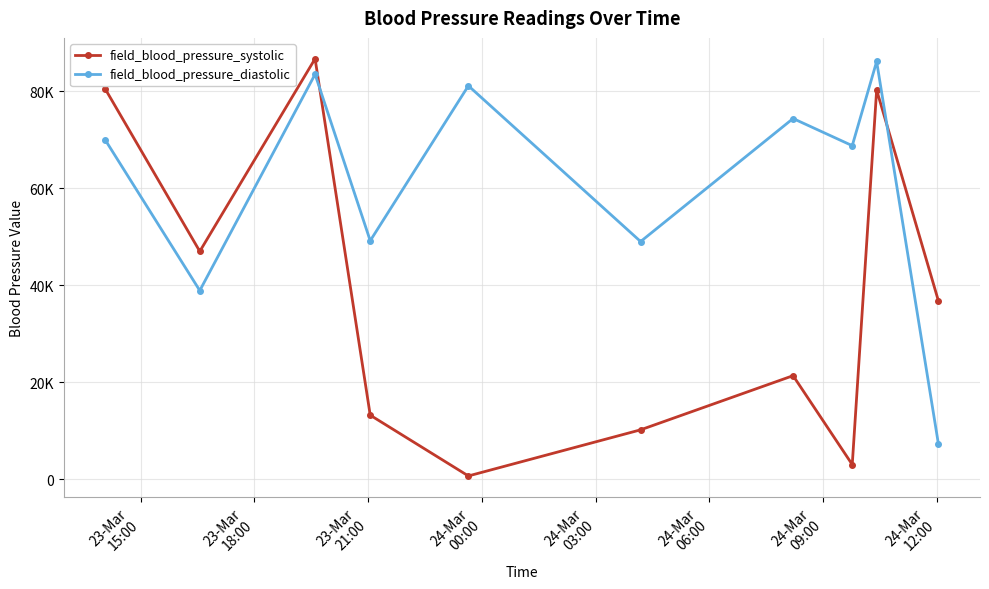

Reading left to right, extract all data points from this chart.

field_blood_pressure_systolic: 80451	47008	86748	13208	669	10187	21360	3017	80303	36834
field_blood_pressure_diastolic: 69937	38918	83548	49198	81170	49034	74416	68816	86184	7344